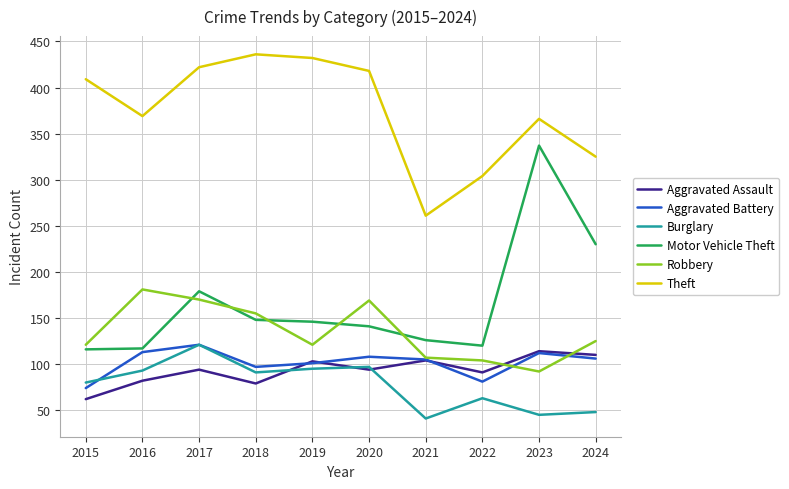

In Robbery, how many points are higher than both neighbors (excluding endpoints)?

2